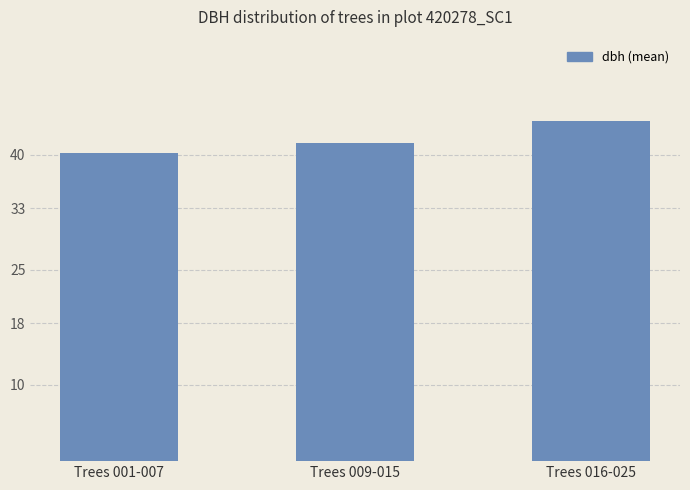

Does the chart contain stacked bars?

No